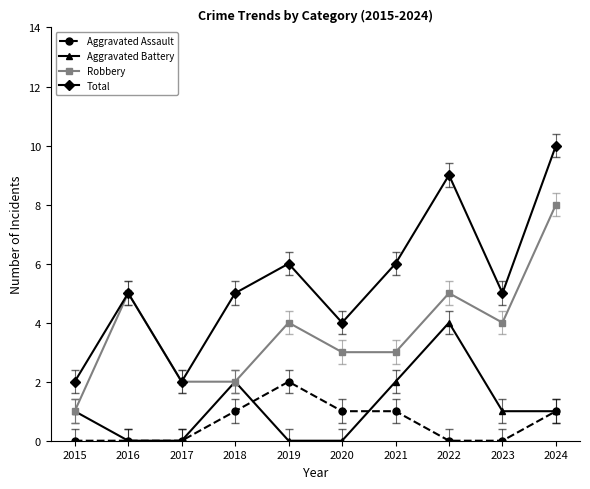

Rank the series by their maximum value, from highest to lowest.

Total, Robbery, Aggravated Battery, Aggravated Assault